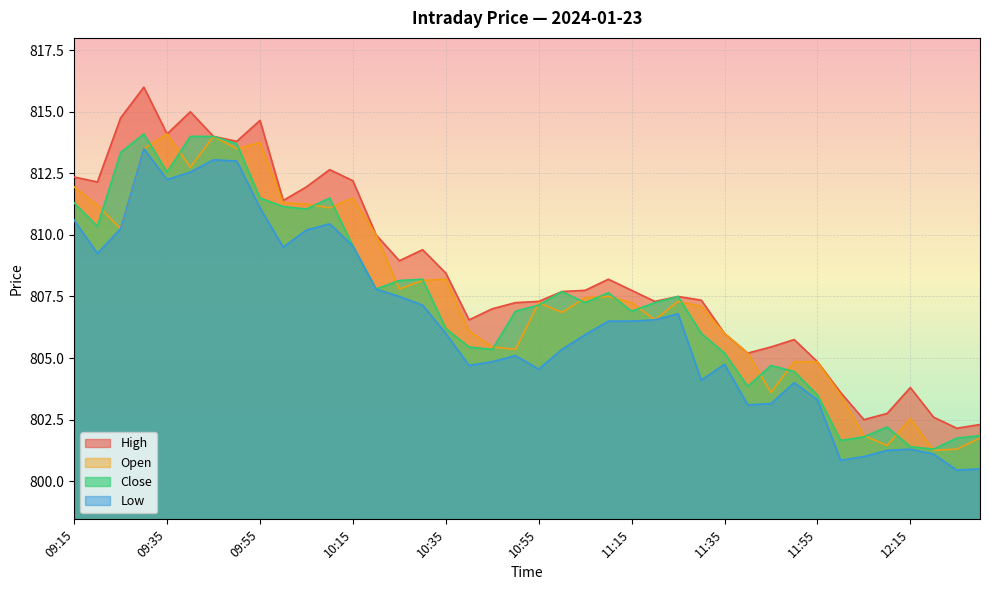

In Low, how many points are higher than both neighbors (excluding endpoints)?

8